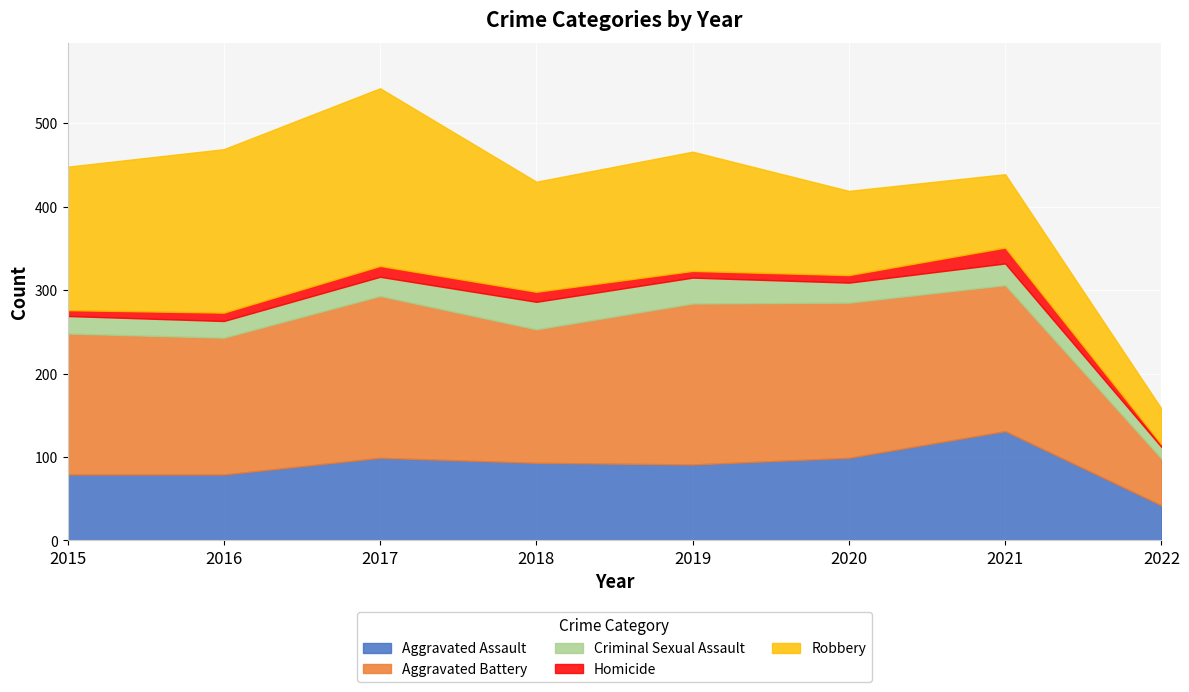

The value of Aggravated Assault at 2017 is 54. True or false?

False